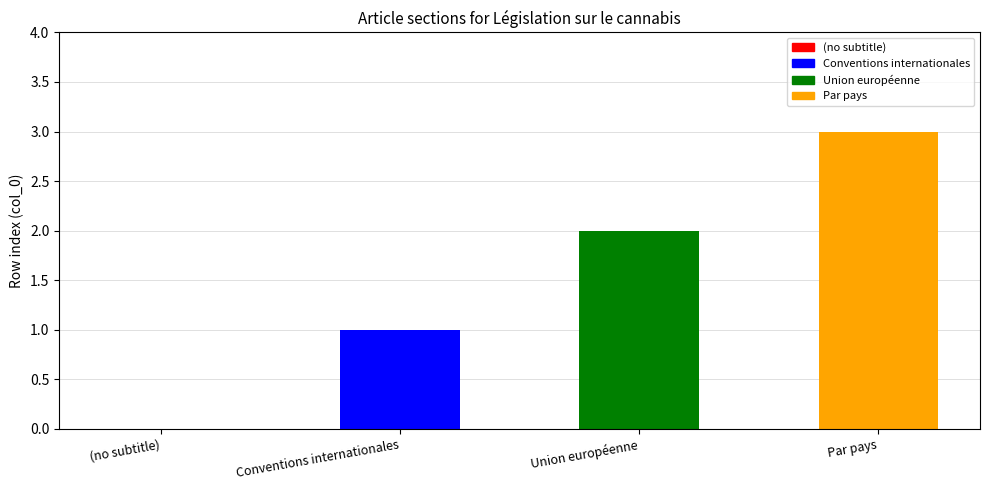

Count the values in the range 1 to 3.

3